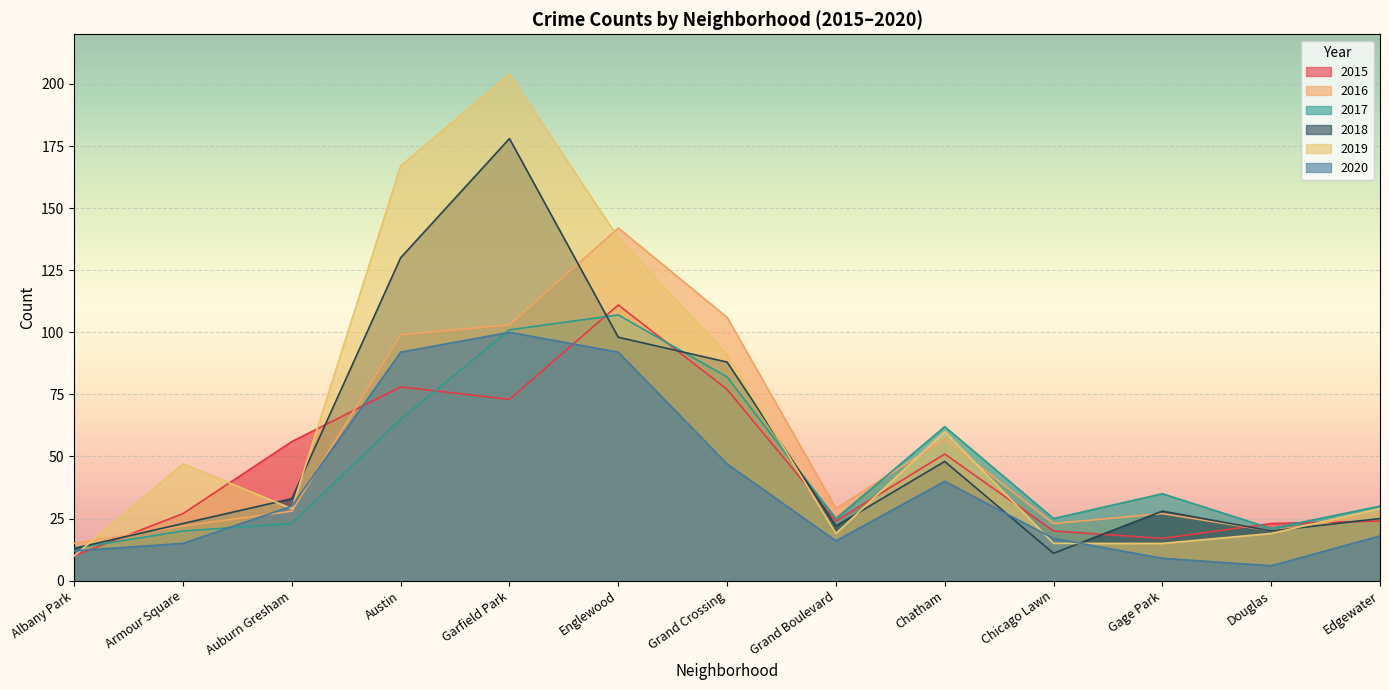

The 2019 series shows 138 at Englewood. True or false?

True